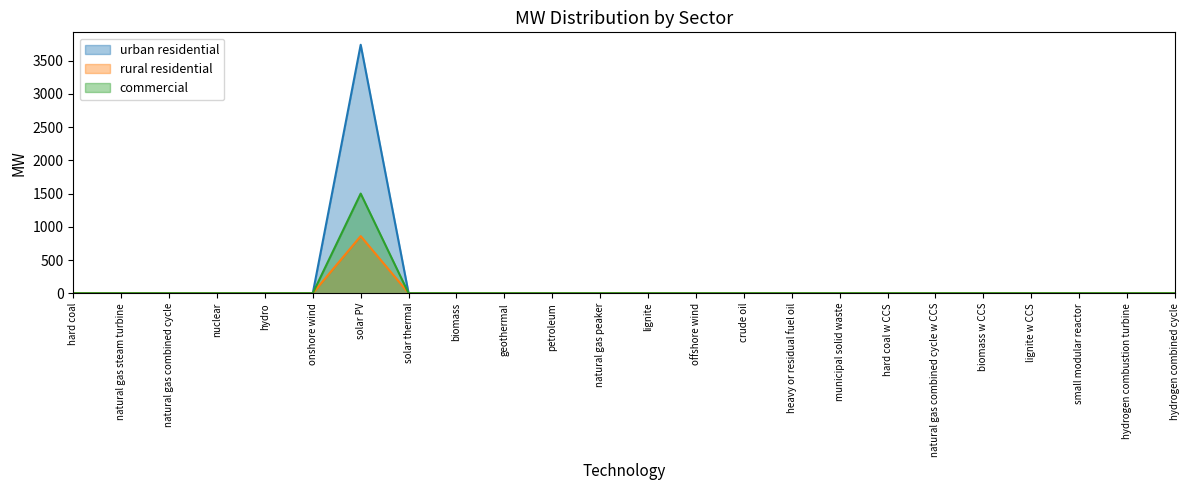

At which category is the sum across all series the highest?

solar PV